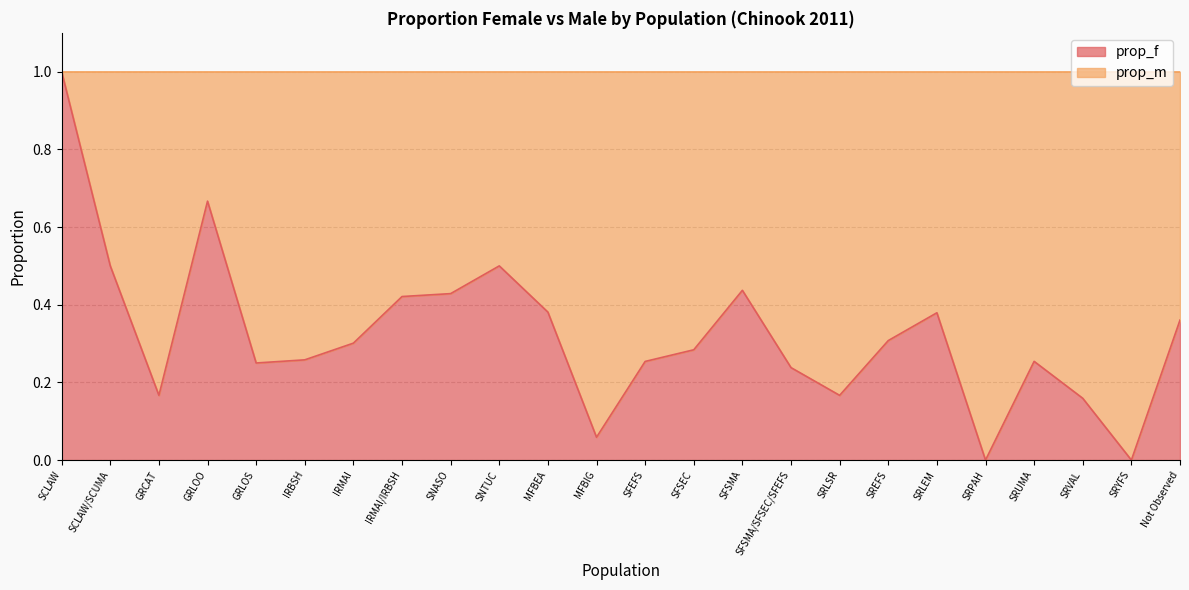

What is the value of the 18th point from the left?

0.3